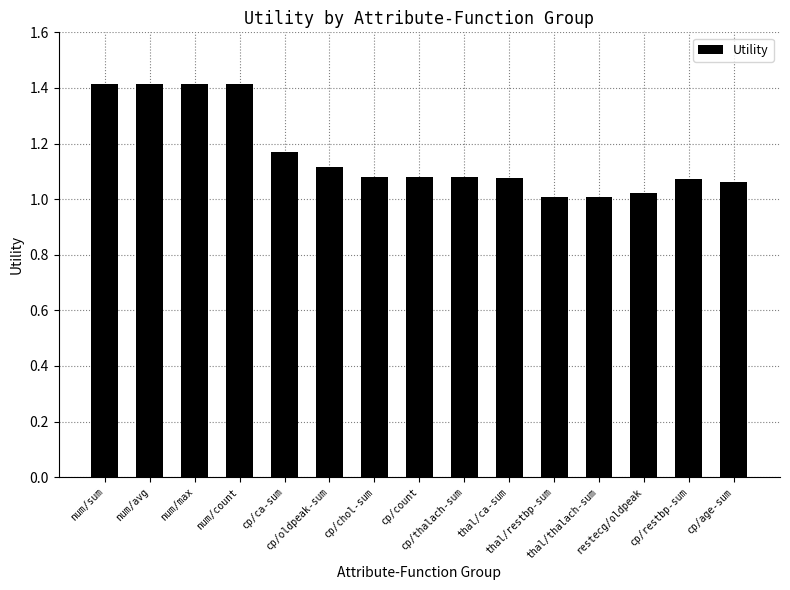

What is the difference between the maximum and minimum values?

0.4